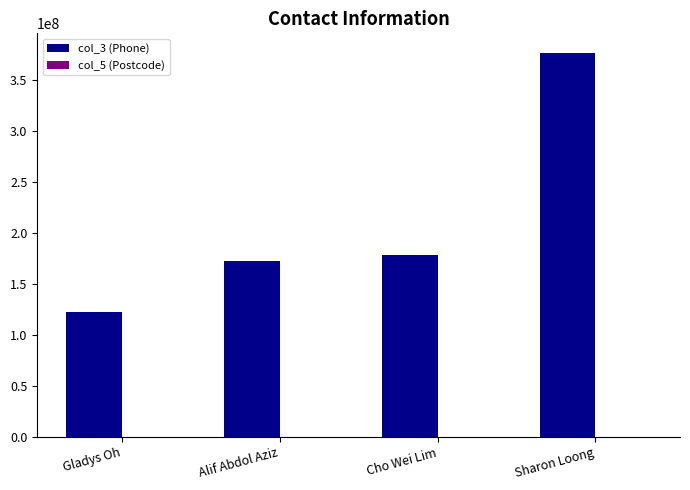

Which series has the largest total across all categories?

col_3 (Phone)